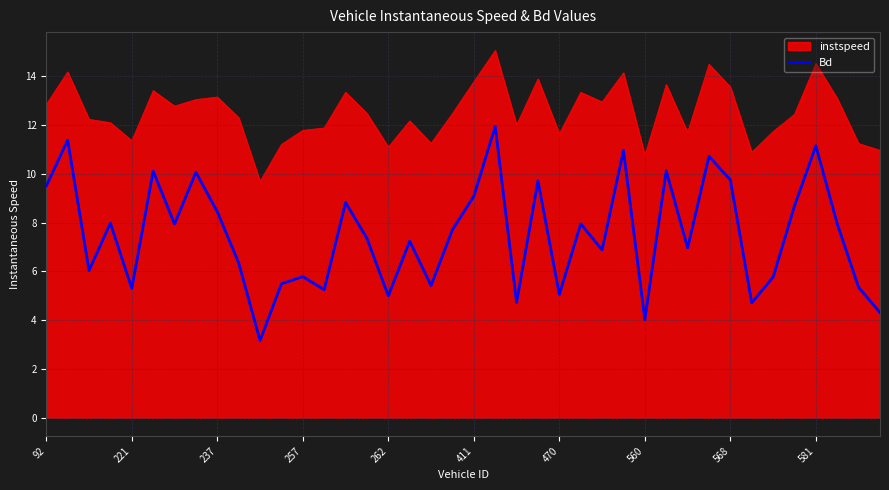

Rank the series by their maximum value, from highest to lowest.

instspeed, Bd